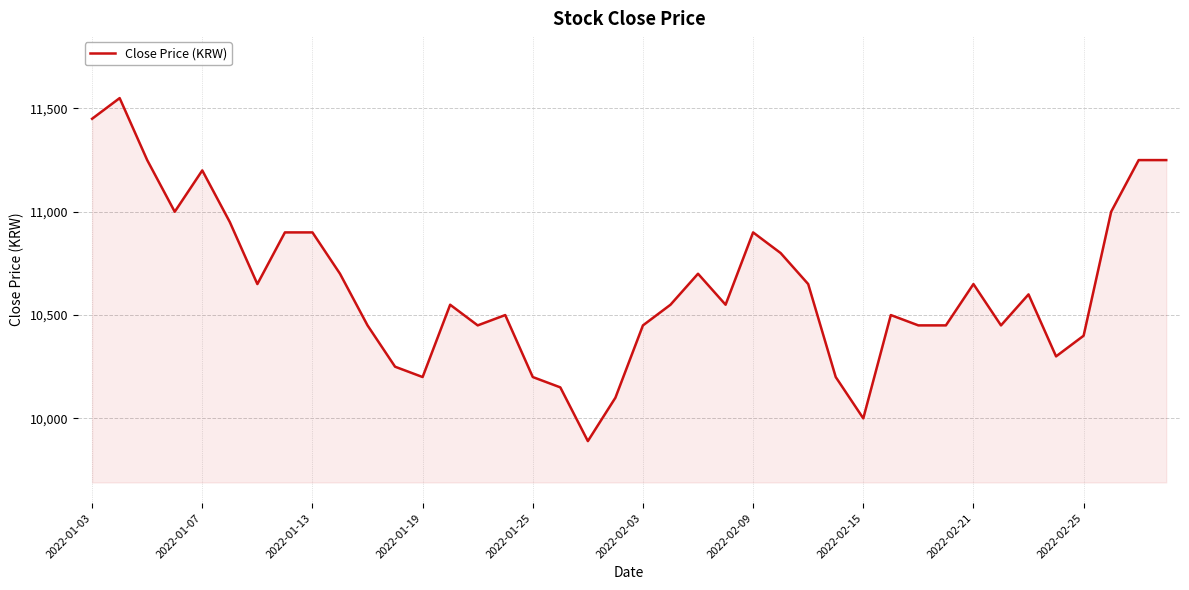

What is the minimum value shown in the chart?

9890